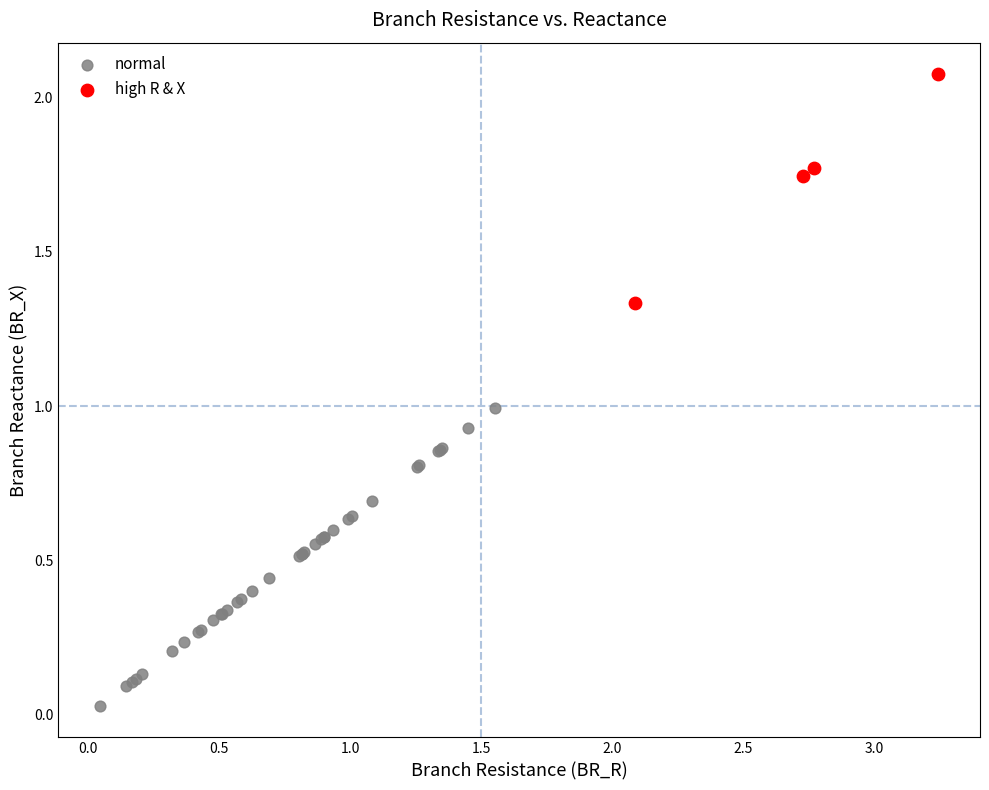

What are all the series names shown in the legend?

normal, high R & X